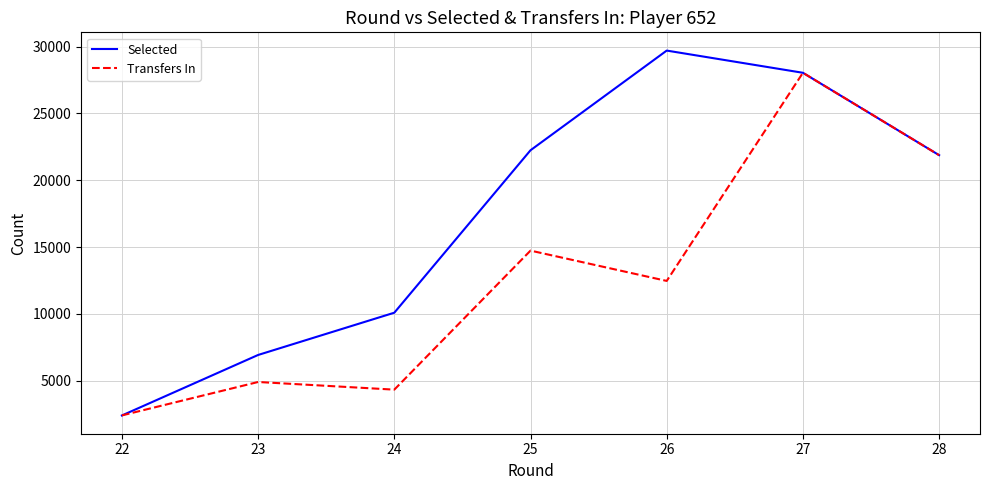

What is the difference between the maximum and minimum values in the Selected series?

27288